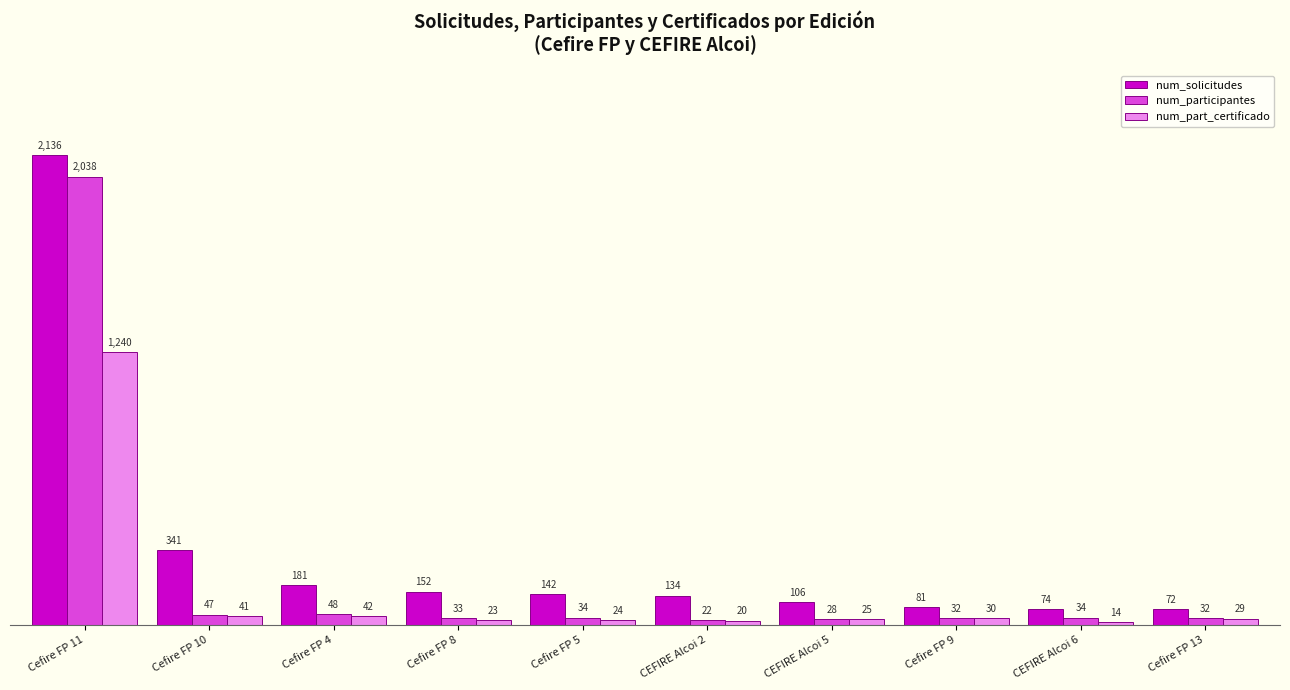

At which label is num_part_certificado closest to 627?

Cefire FP 4